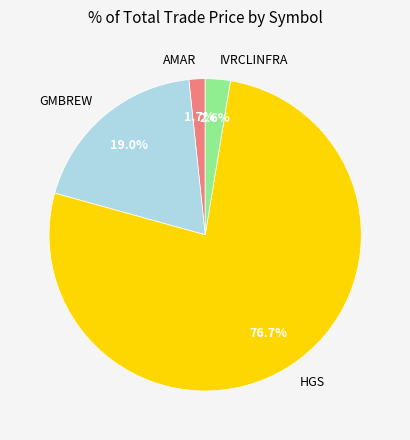

True or false: AMAR accounts for 7% of the total.

False